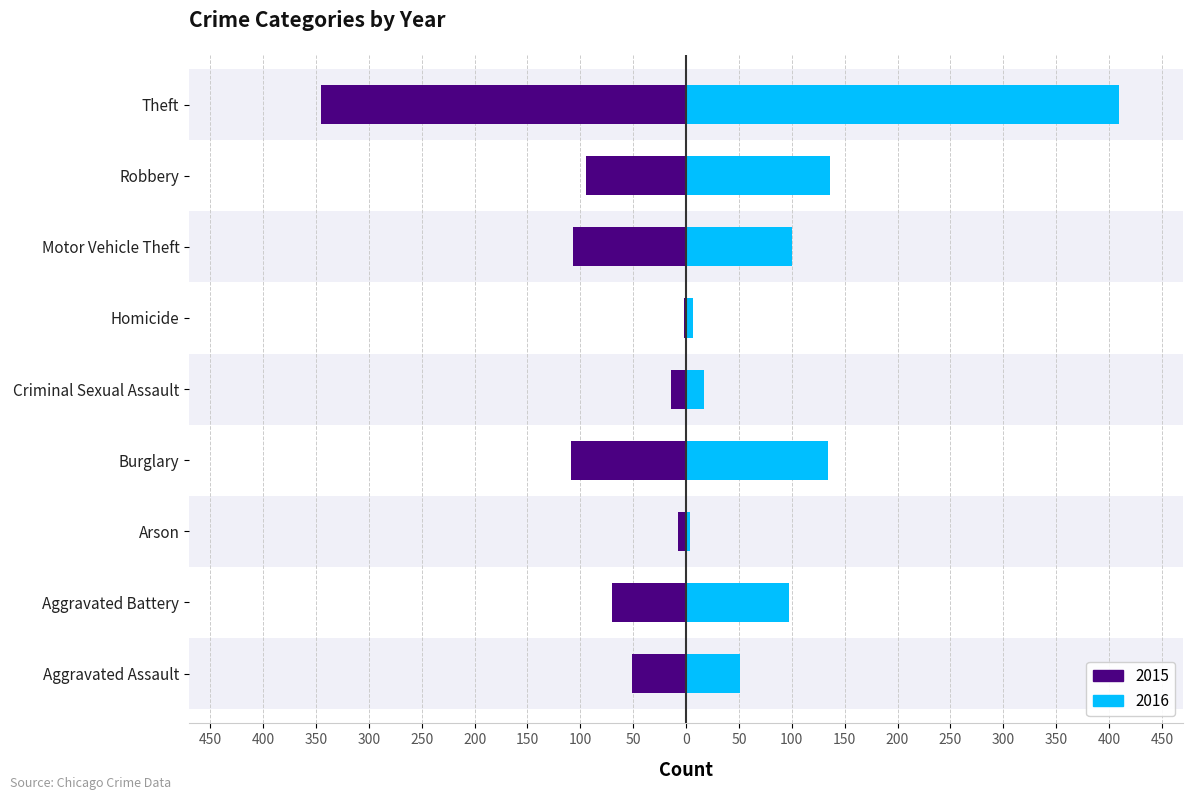

What are all the series names shown in the legend?

2015, 2016